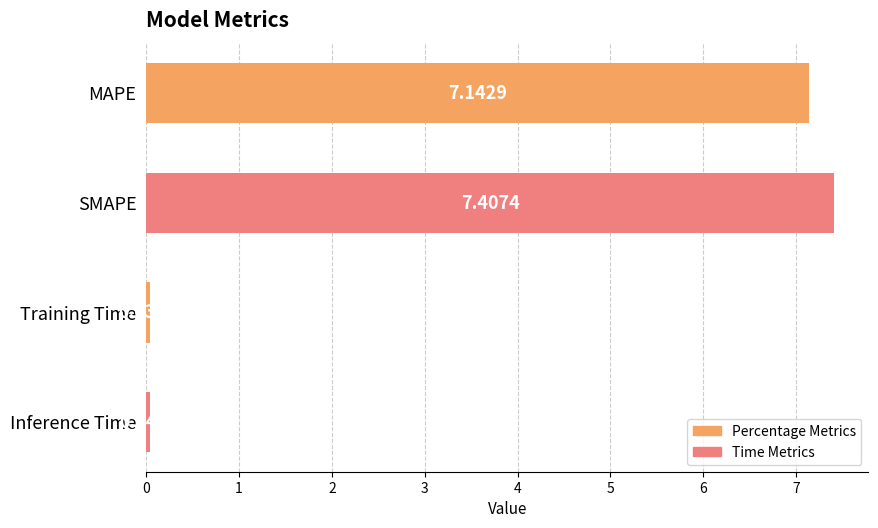

List the labels in order of value, largest first.

SMAPE, MAPE, Inference Time, Training Time